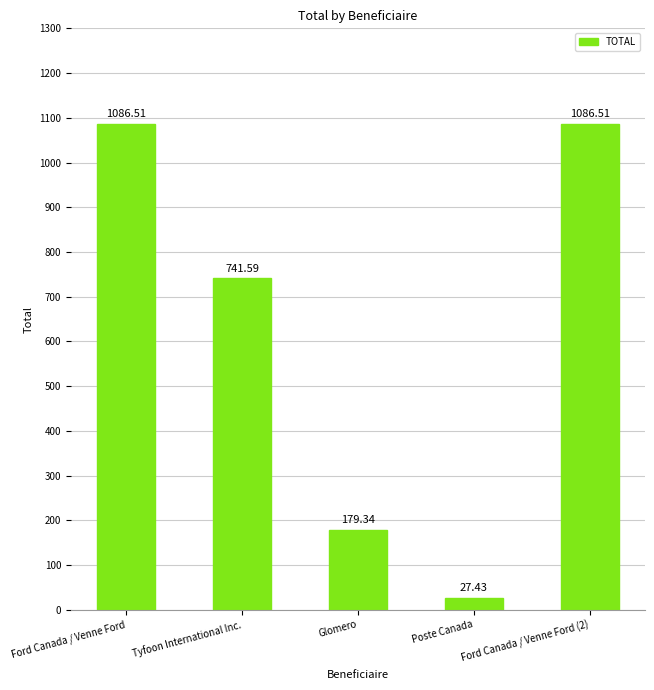

What position from the left is Poste Canada?

4